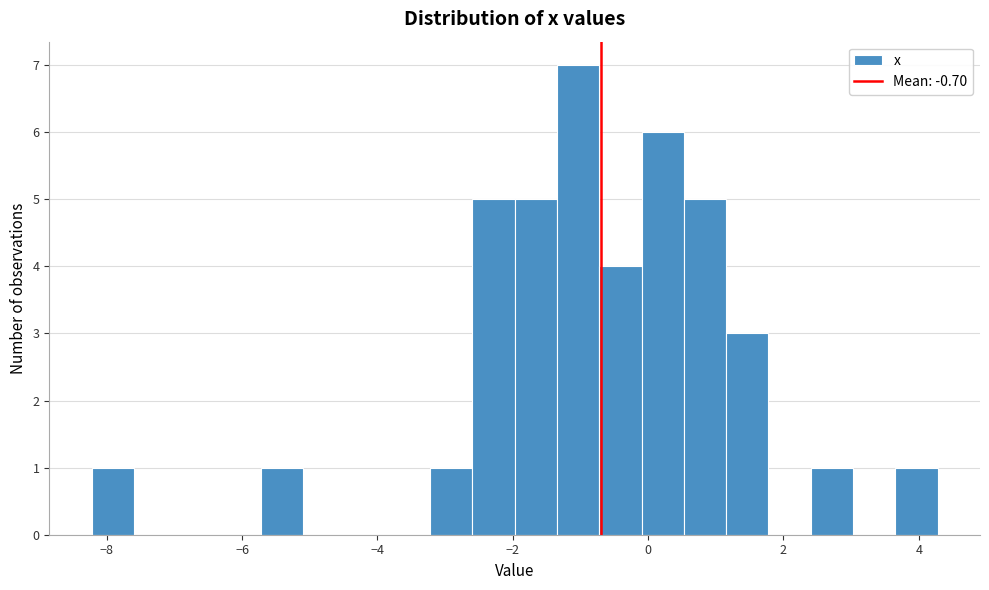

Around what value on the x-axis is the tallest bar? Give the approximate position of its centre, as read against the axis.

-1.0